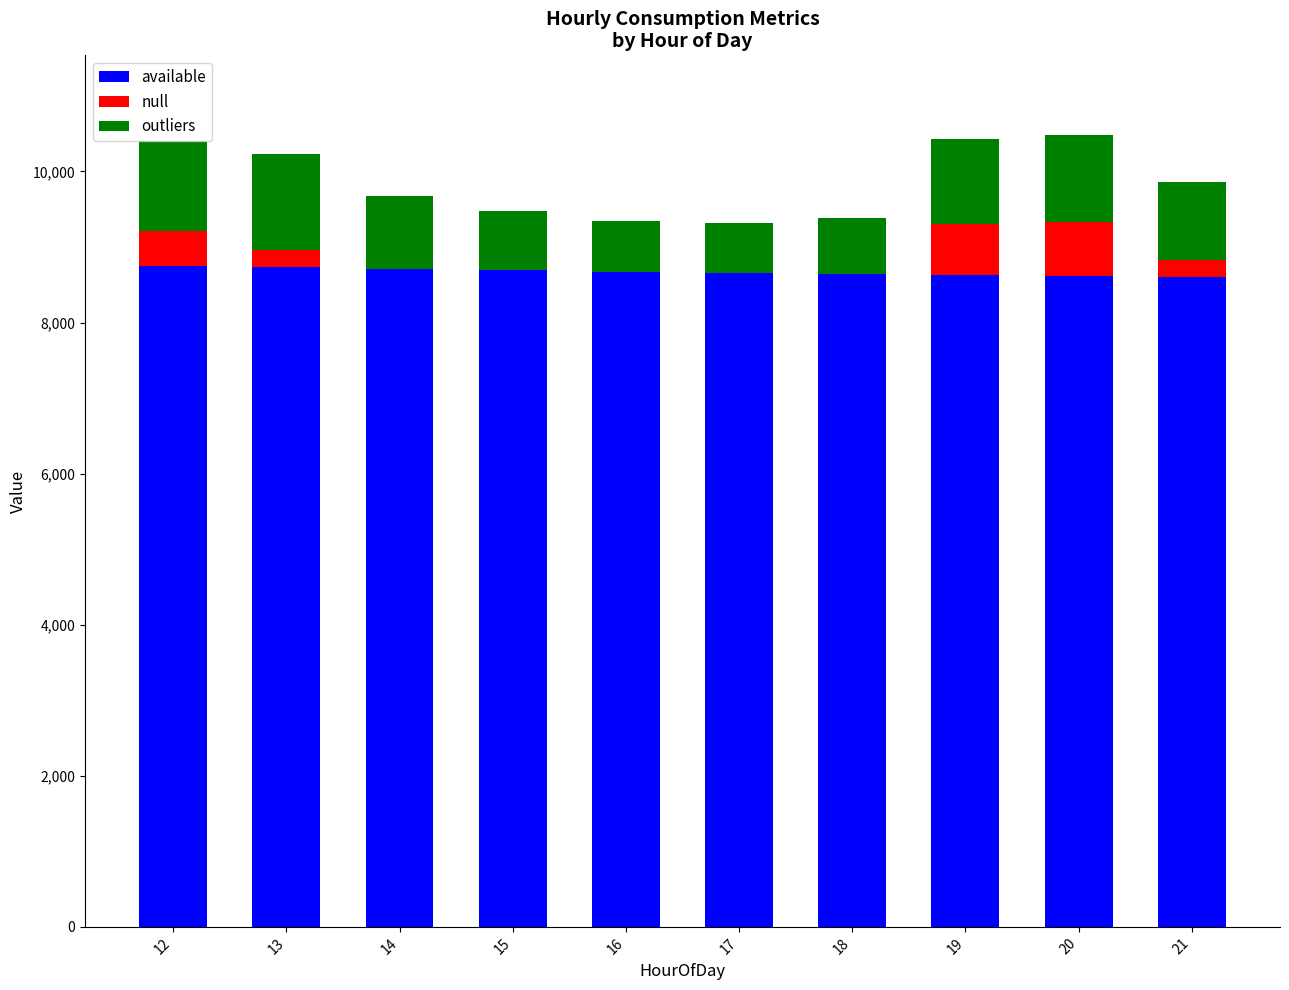

Does the chart contain stacked bars?

Yes